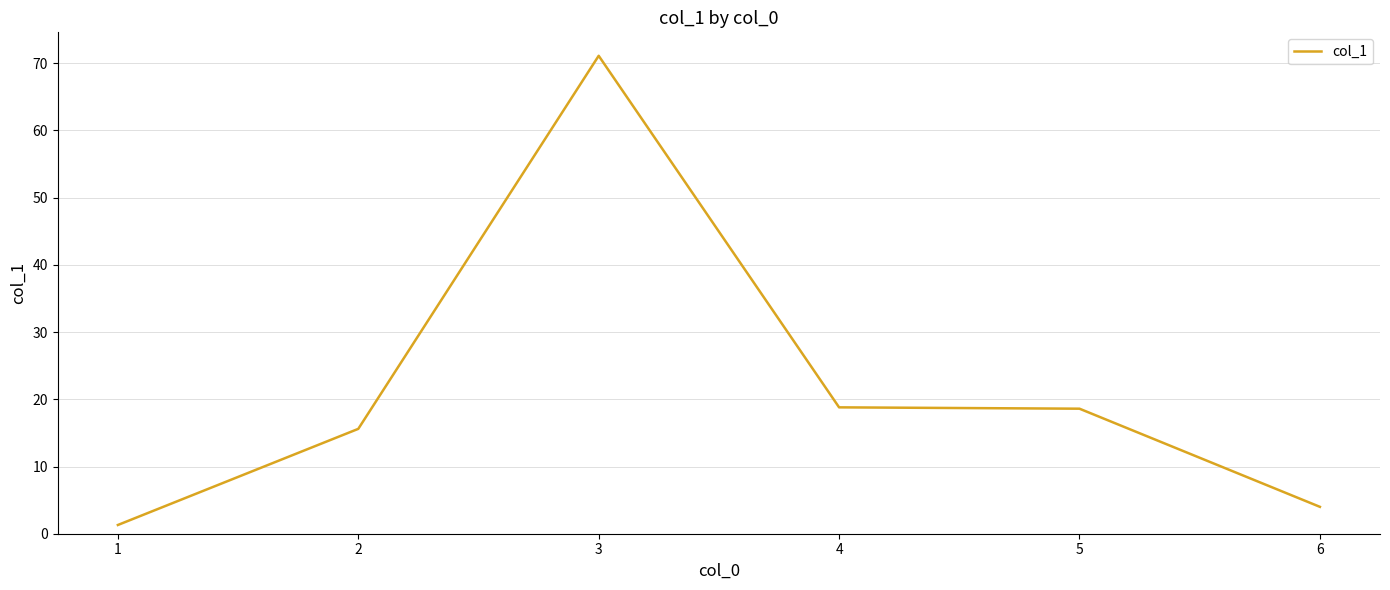

What is the sum of the values at 1 and 2?

16.9